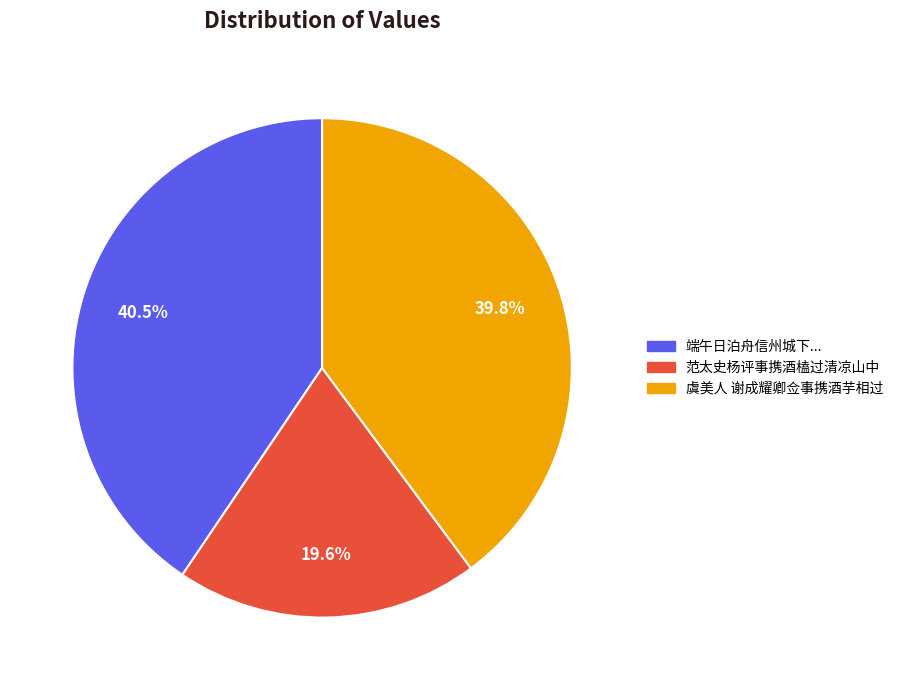

Rank the categories by value from highest to lowest.

端午日泊舟信州城下..., 虞美人 谢成耀卿佥事携酒芋相过, 范太史杨评事携酒榼过清凉山中